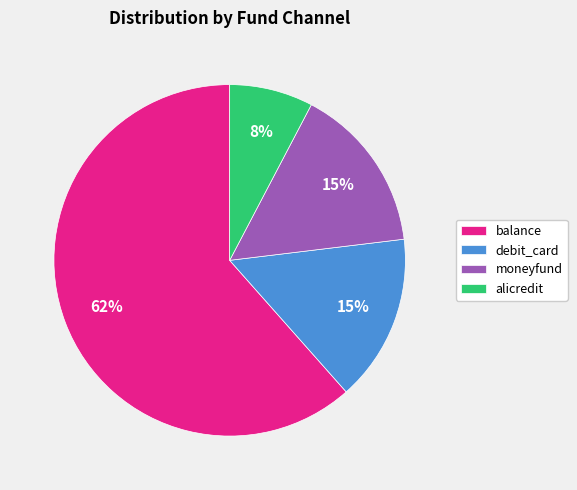

Does any single category account for the majority?

Yes